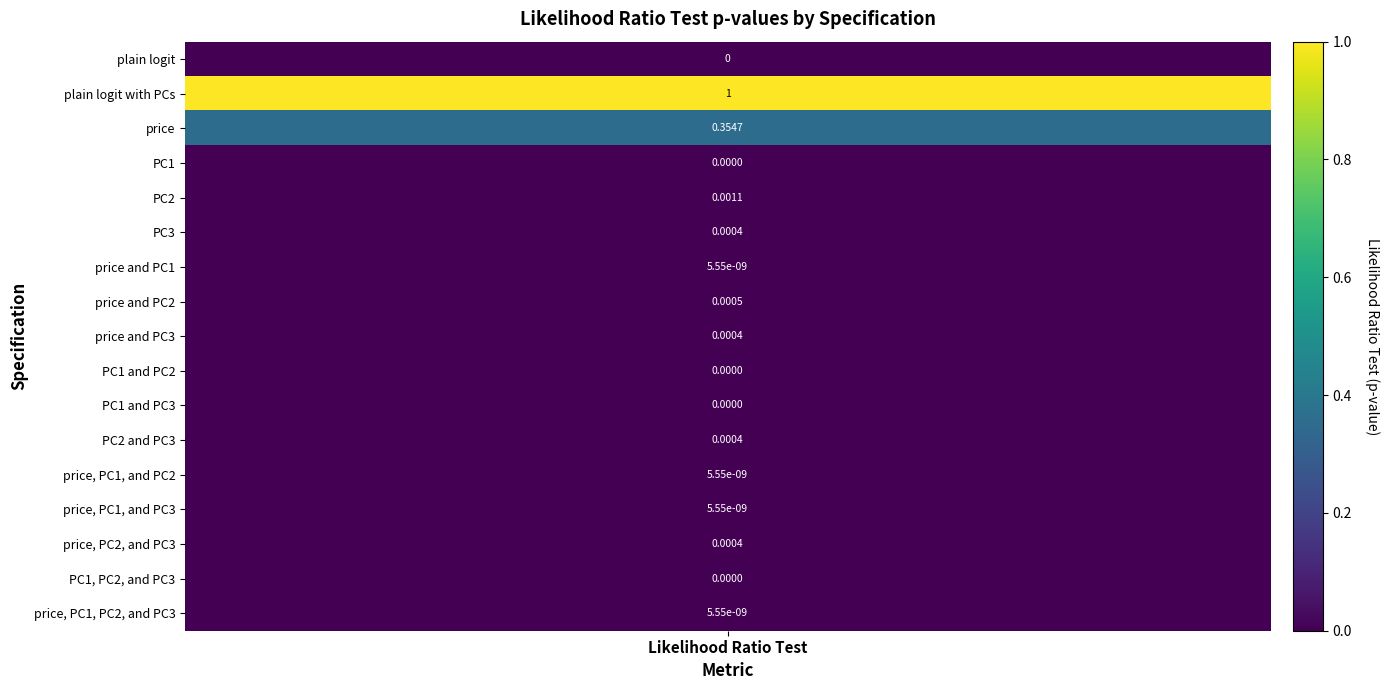

The value at PC3 is 0.0. True or false?

True